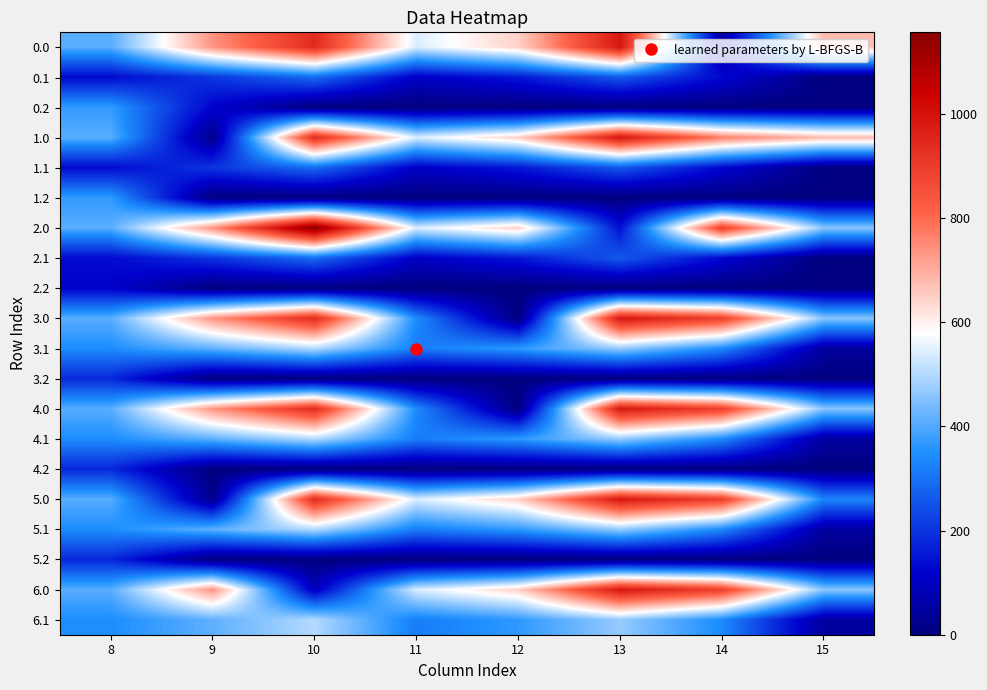

Reading left to right, transcribe all the data shown in this chart.

0.0: 8=407.5	9=735.3	10=939.0	11=541.4	12=645.2	13=987.1	14=49.6	15=675.7
0.1: 8=132.5	9=203.6	10=290.9	11=106.6	12=154.8	13=259.9	14=128.5	15=0.0
0.2: 8=369.3	9=119.0	10=0.0	11=0.0	12=0.0	13=0.0	14=0.0	15=0.0
1.0: 8=407.5	9=18.4	10=939.0	11=541.4	12=645.2	13=987.1	14=766.5	15=675.7
1.1: 8=132.5	9=203.6	10=290.9	11=106.6	12=154.8	13=259.9	14=128.5	15=0.0
1.2: 8=369.3	9=0.0	10=0.0	11=0.0	12=0.0	13=0.0	14=0.0	15=0.0
2.0: 8=407.5	9=735.3	10=1156.1	11=541.4	12=645.2	13=145.6	14=891.1	15=458.7
2.1: 8=132.5	9=203.6	10=290.9	11=106.6	12=154.8	13=259.9	14=128.5	15=0.0
2.2: 8=117.4	9=0.0	10=0.0	11=0.0	12=0.0	13=0.0	14=0.0	15=0.0
3.0: 8=407.5	9=735.3	10=939.0	11=340.8	12=0.0	13=987.1	14=891.1	15=458.7
3.1: 8=343.5	9=414.6	10=501.9	11=317.6	12=365.8	13=470.9	14=339.5	15=47.8
3.2: 8=180.3	9=0.0	10=0.0	11=0.0	12=0.0	13=0.0	14=0.0	15=0.0
4.0: 8=407.5	9=735.3	10=939.0	11=340.8	12=0.0	13=987.1	14=891.1	15=458.7
4.1: 8=343.5	9=414.6	10=501.9	11=317.6	12=365.8	13=470.9	14=339.5	15=47.8
4.2: 8=180.3	9=0.0	10=0.0	11=0.0	12=0.0	13=0.0	14=0.0	15=0.0
5.0: 8=407.5	9=18.4	10=939.0	11=541.4	12=645.2	13=987.1	14=891.1	15=329.6
5.1: 8=343.5	9=414.6	10=501.9	11=317.6	12=365.8	13=470.9	14=339.5	15=47.8
5.2: 8=180.3	9=0.0	10=0.0	11=0.0	12=0.0	13=0.0	14=0.0	15=0.0
6.0: 8=407.5	9=735.3	10=93.1	11=541.4	12=645.2	13=987.1	14=891.1	15=458.7
6.1: 8=343.5	9=414.6	10=501.9	11=317.6	12=365.8	13=470.9	14=339.5	15=47.8